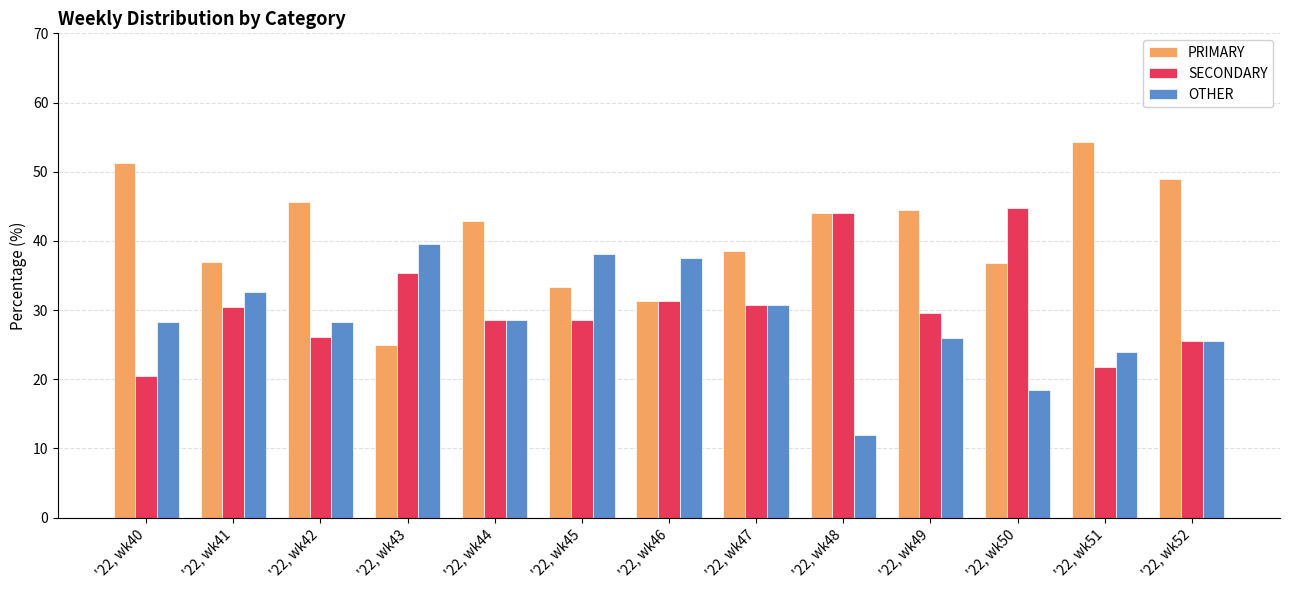

List the series in order of their overall mean, lowest first.

OTHER, SECONDARY, PRIMARY